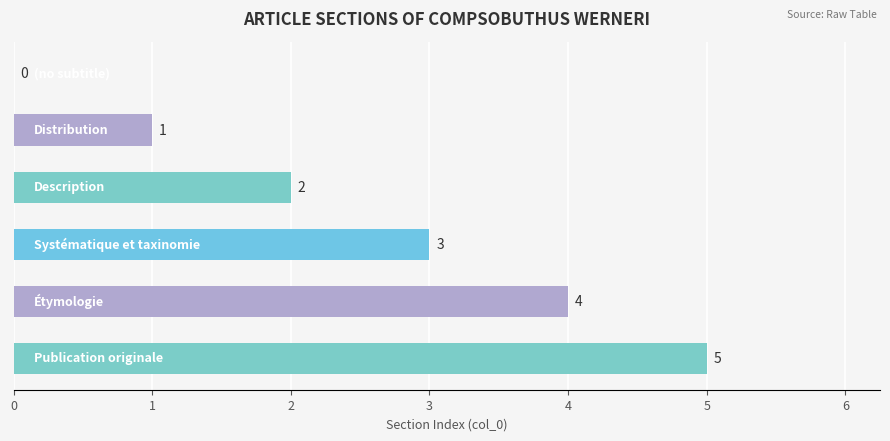

Count the number of data series in this chart.

1